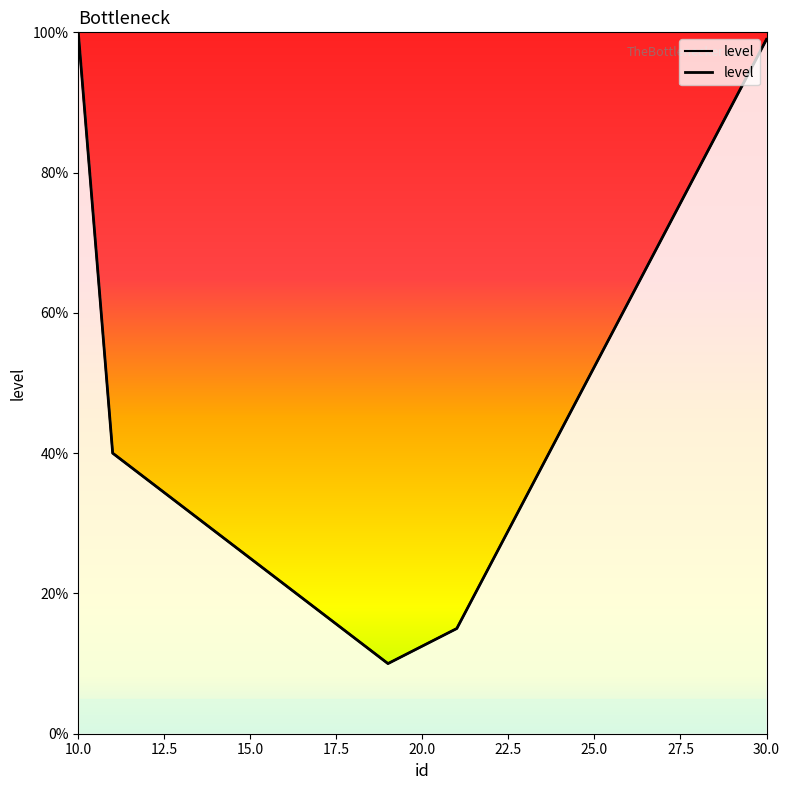

What is the sum of the values at 10.0 and 17.5?

115